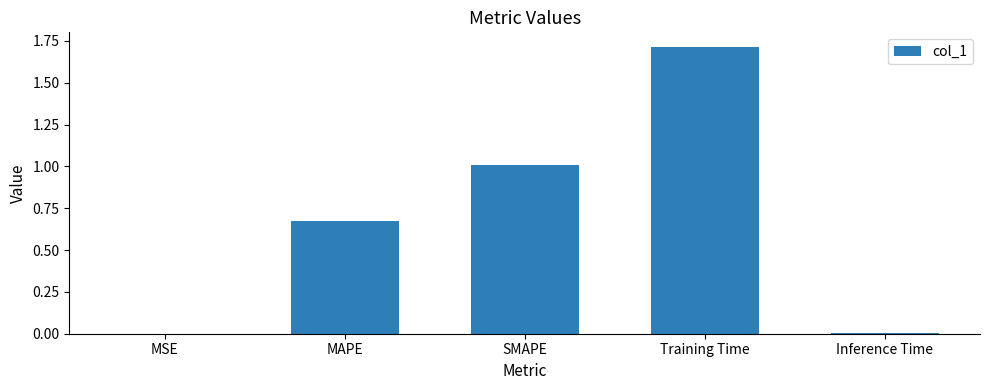

Which has a higher value, MSE or SMAPE?

SMAPE